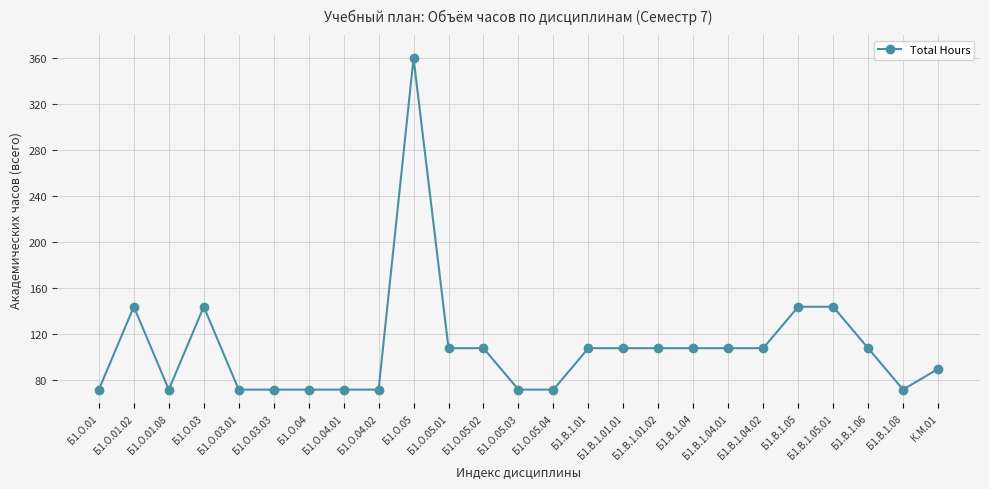

What is the average value?

109